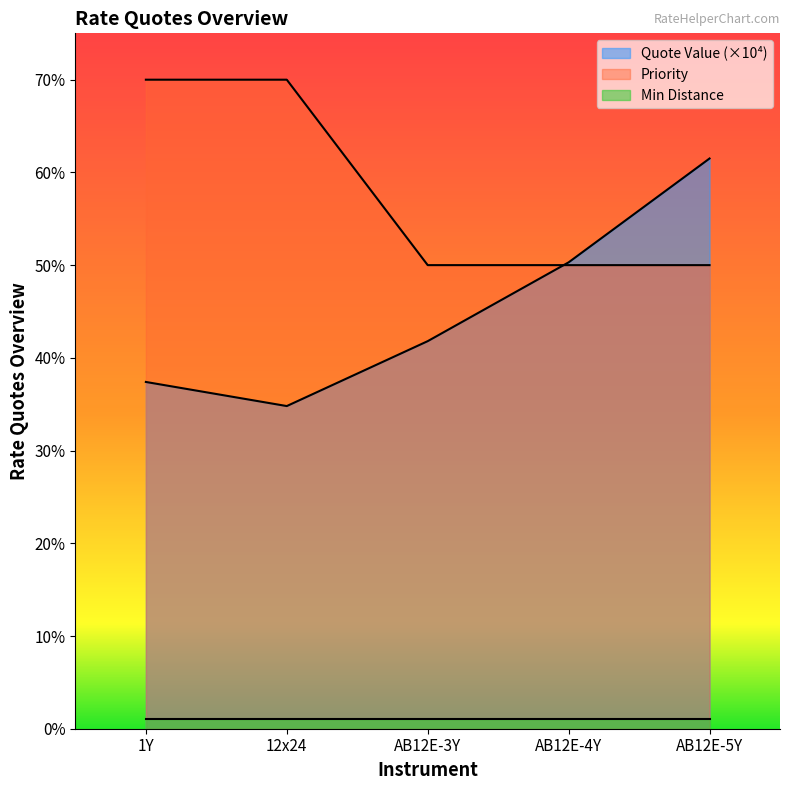

Which series has the widest spread of values?

Quote Value (×10⁴)